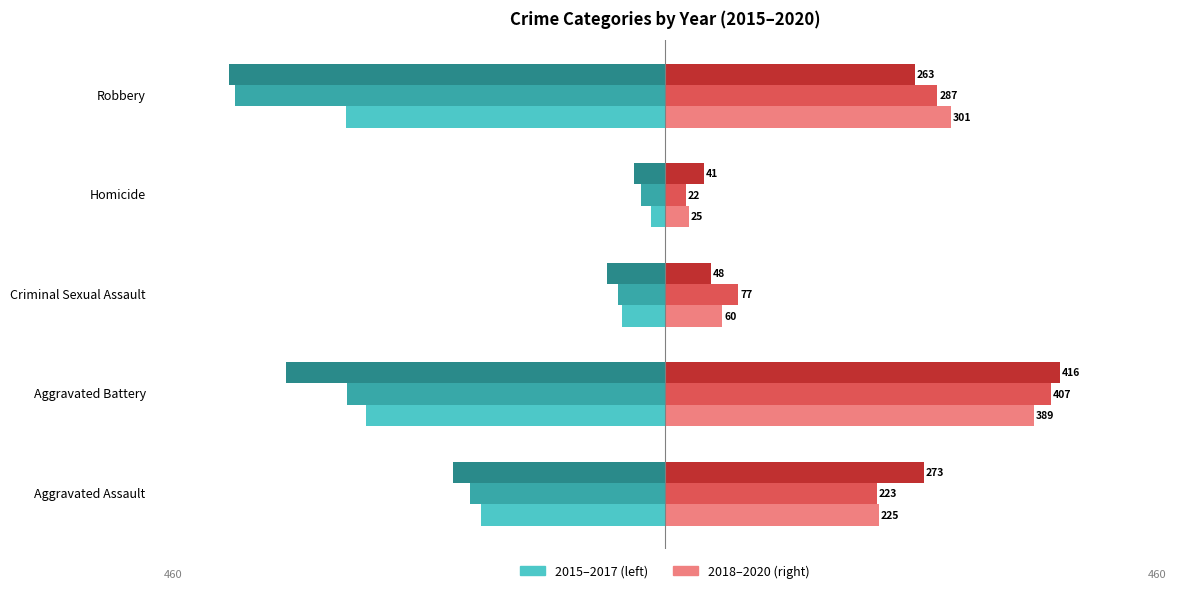

At which category does the chart reach its peak across all series?

Aggravated Battery